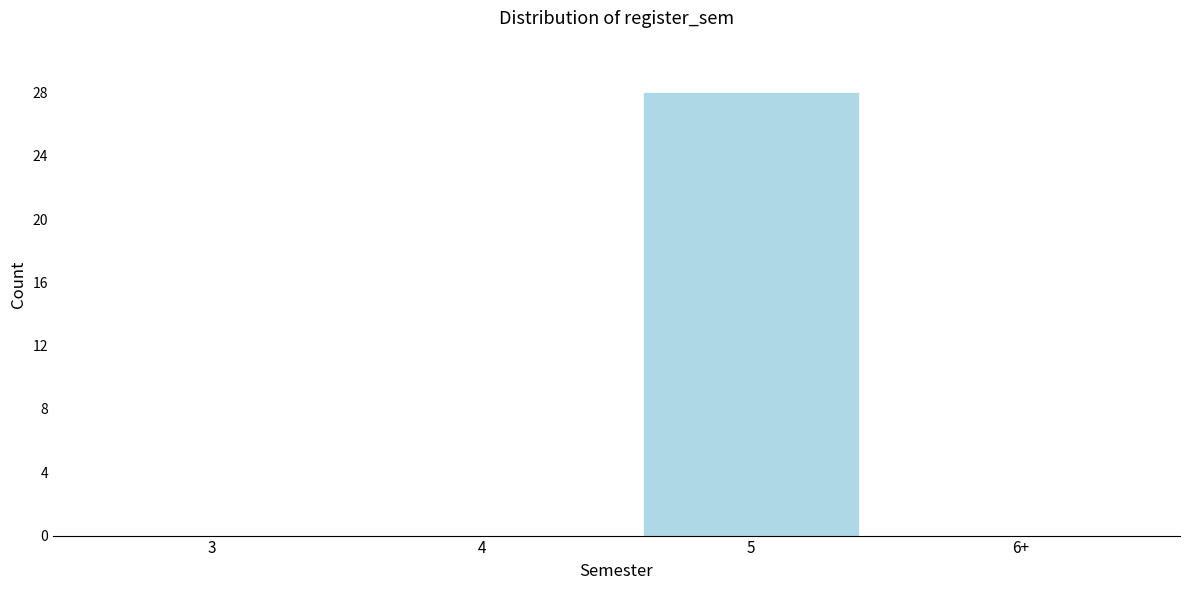

Reading left to right, what are all the values shown in this chart?

3=0	4=0	5=28	6+=0